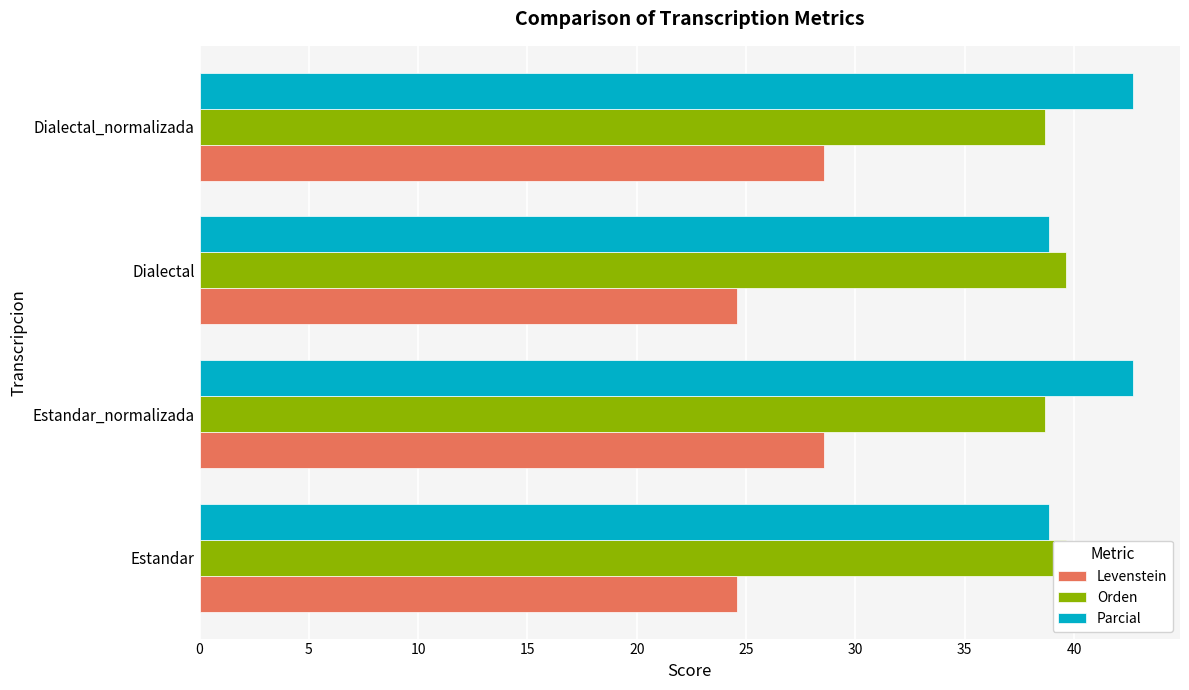

What is the minimum value shown in the chart?

24.6